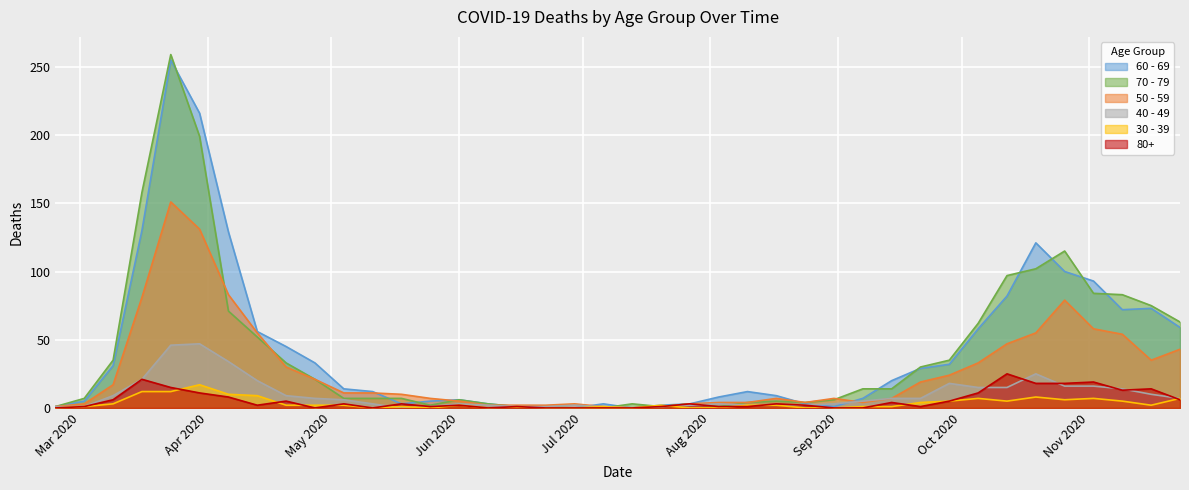

True or false: 30 - 39 has more than 2 points higher than both neighbors.

True